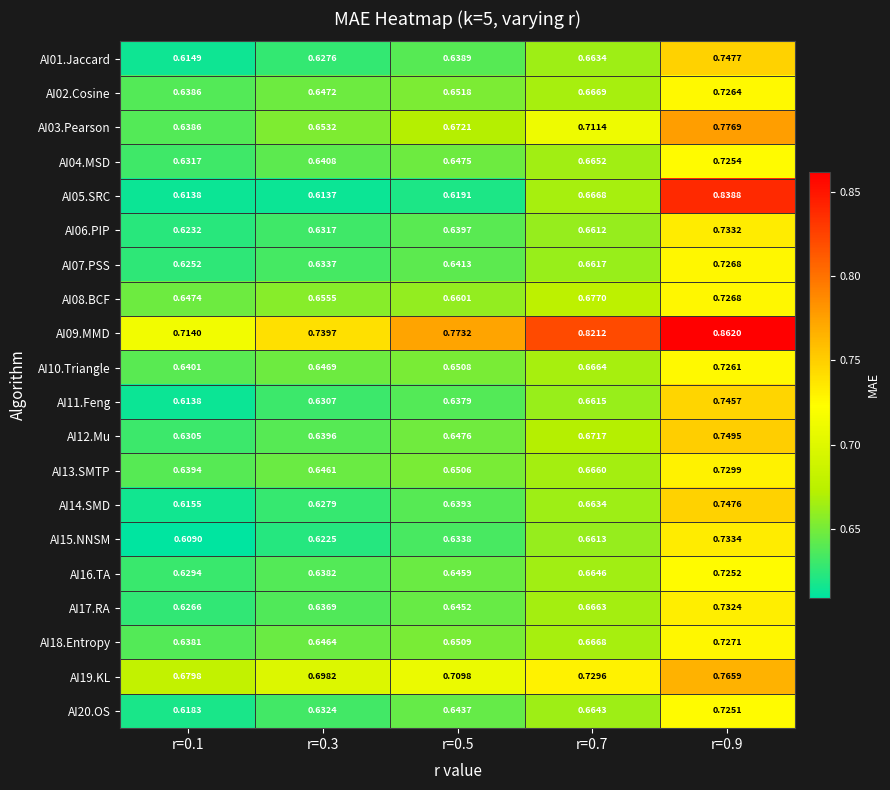

Is the value of AI09.MMD at r=0.9 greater than the value of AI13.SMTP at r=0.7?

Yes